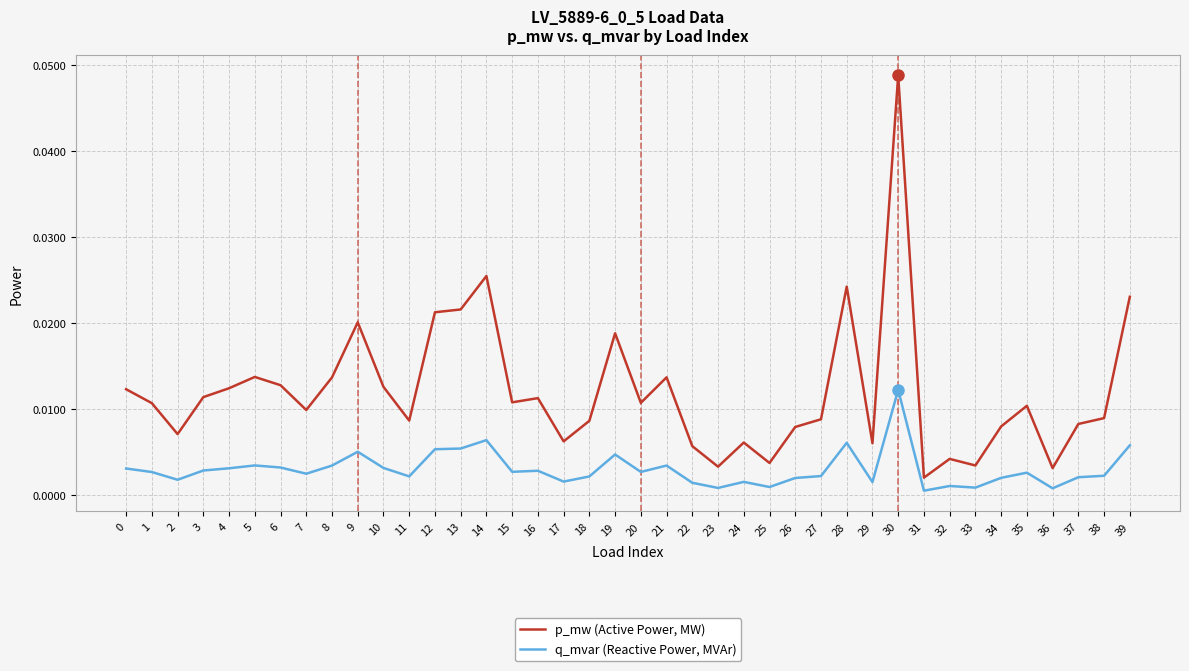

Is this an area chart (filled region under the line)?

No